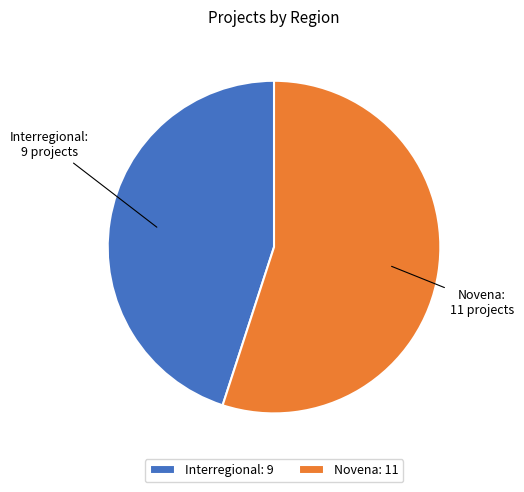

Rank the categories by value from lowest to highest.

Interregional, Novena